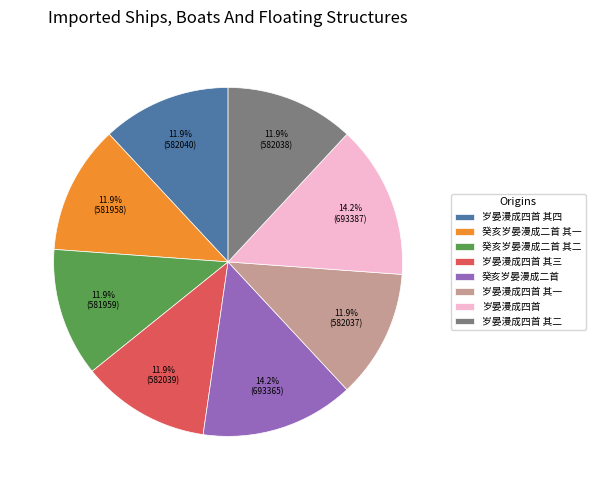

How much of the chart is everything except 岁晏漫成四首 其三?

88.1%